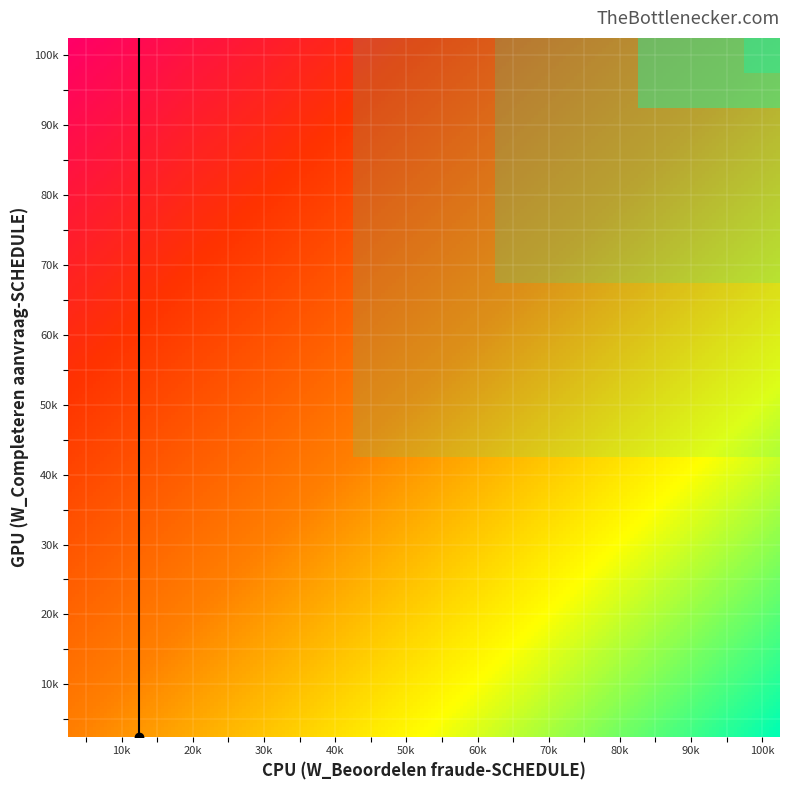

What is the average value of the 18 series?

0.2